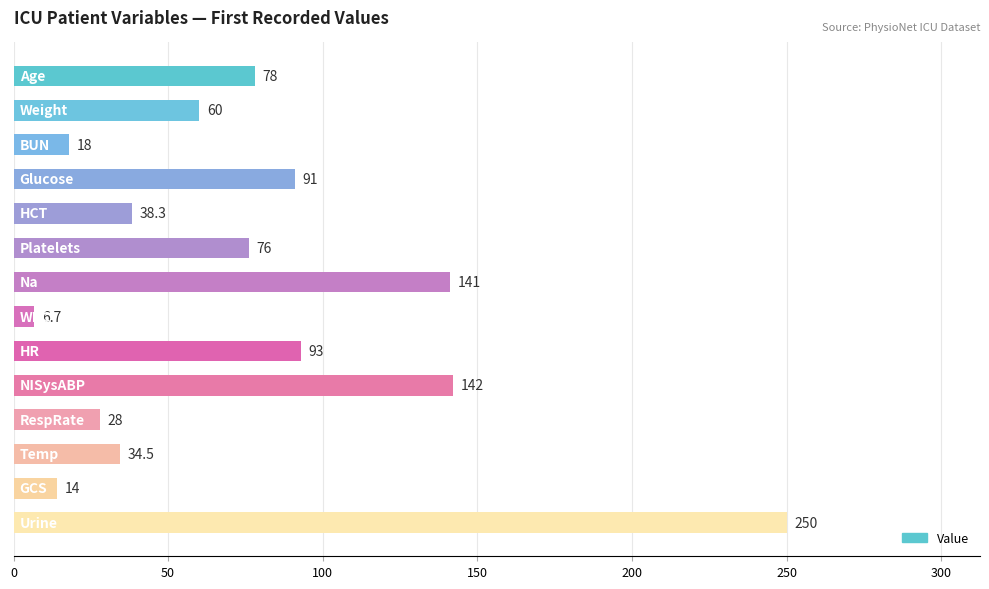

What is the value of the 3rd bar from the top?

18.0